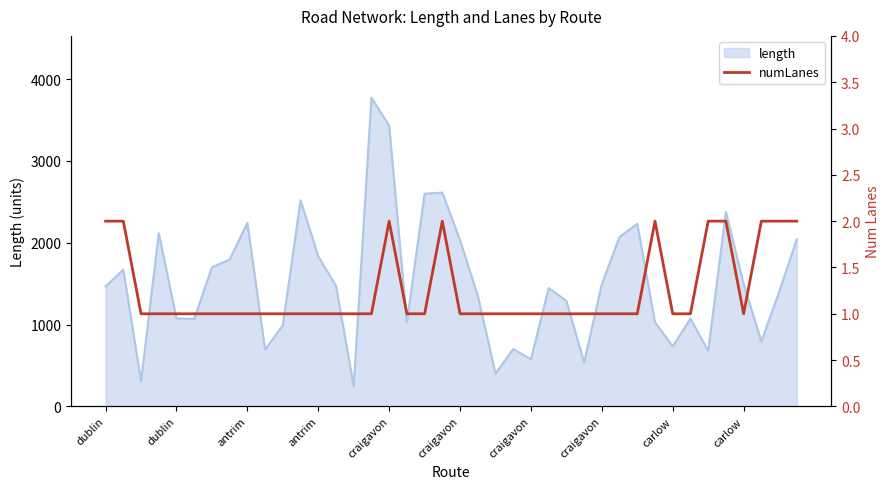

What is the difference between the values at craigavon and dublin?

1